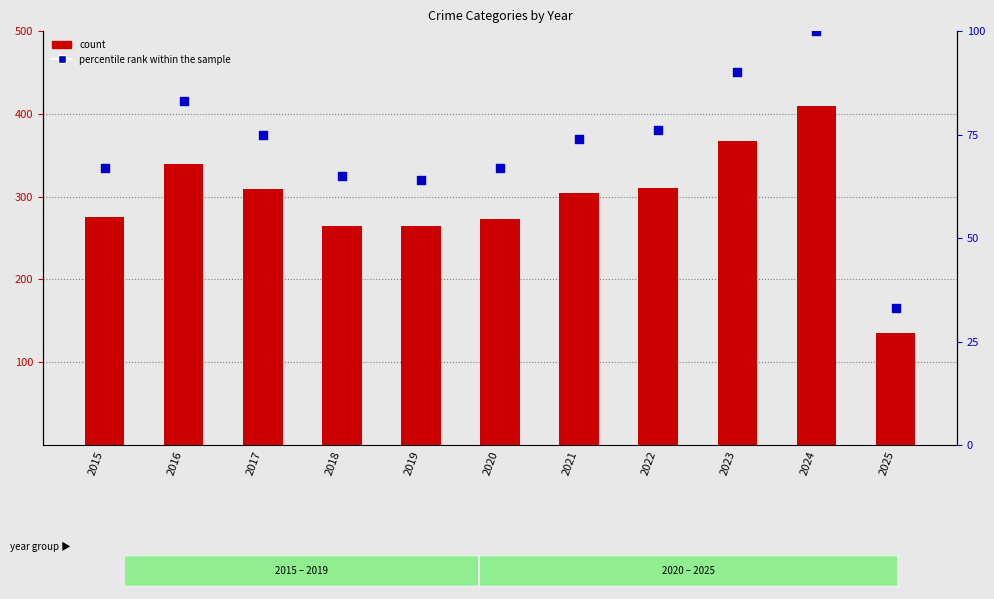

Is the value of count at 2021 greater than the value of percentile rank within the sample at 2017?

Yes